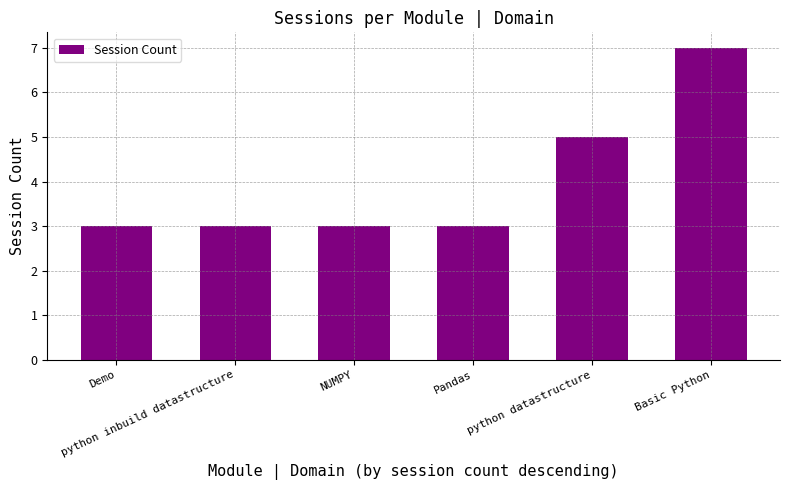

Which has a higher value, Basic Python or python datastructure?

Basic Python